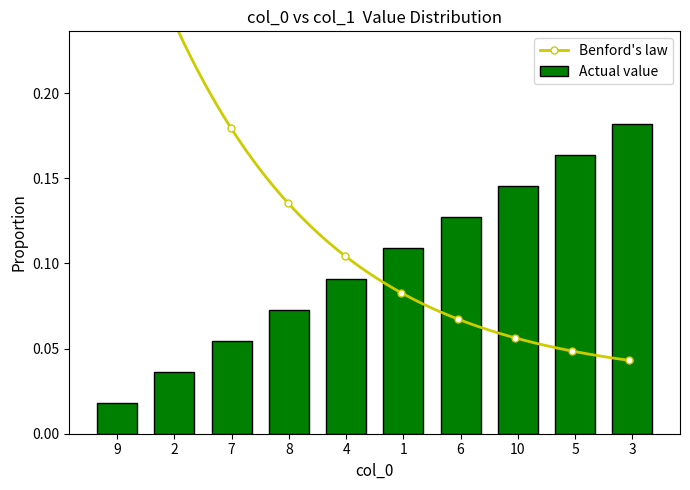

At which label is the value closest to 0?

9